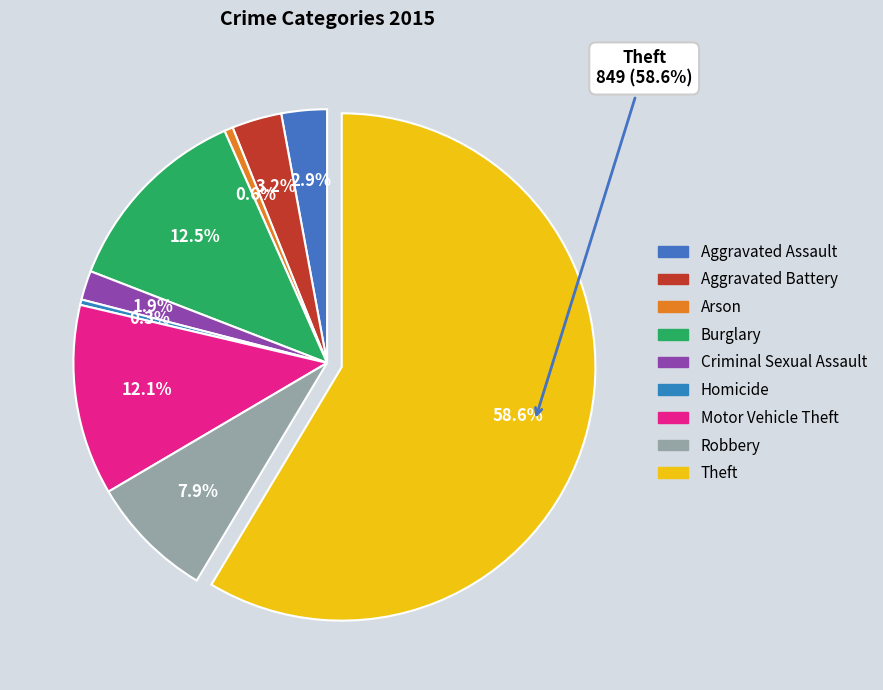

To the nearest percent, what is the difference between the largest and smallest slice percentages?

58%